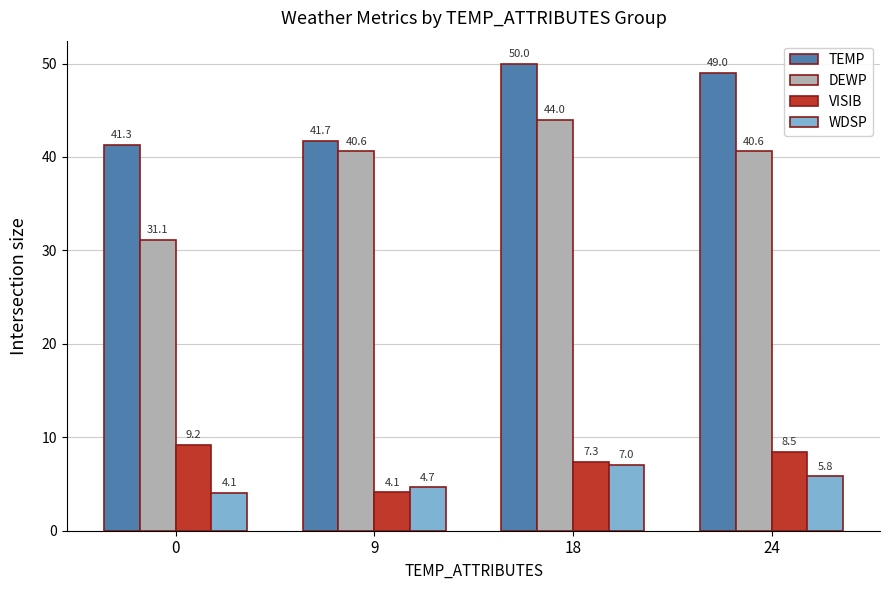

What is the average value of the DEWP series?

39.1